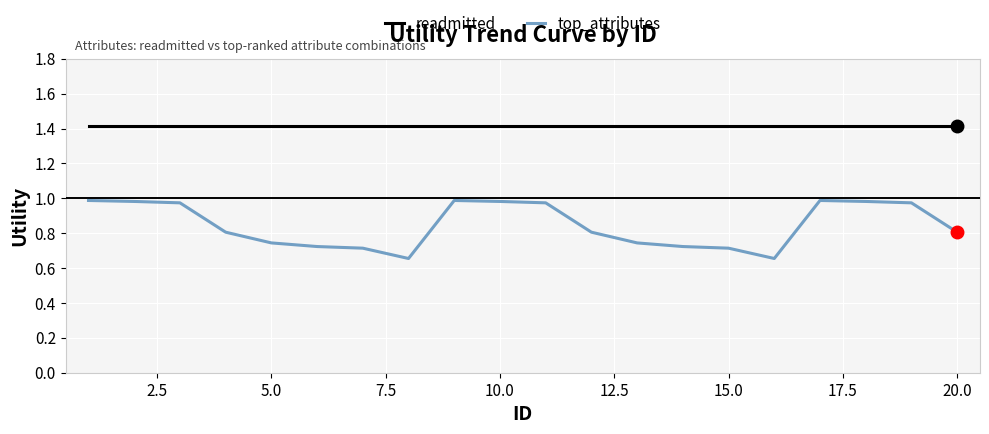

Which series has the widest spread of values?

top_attributes